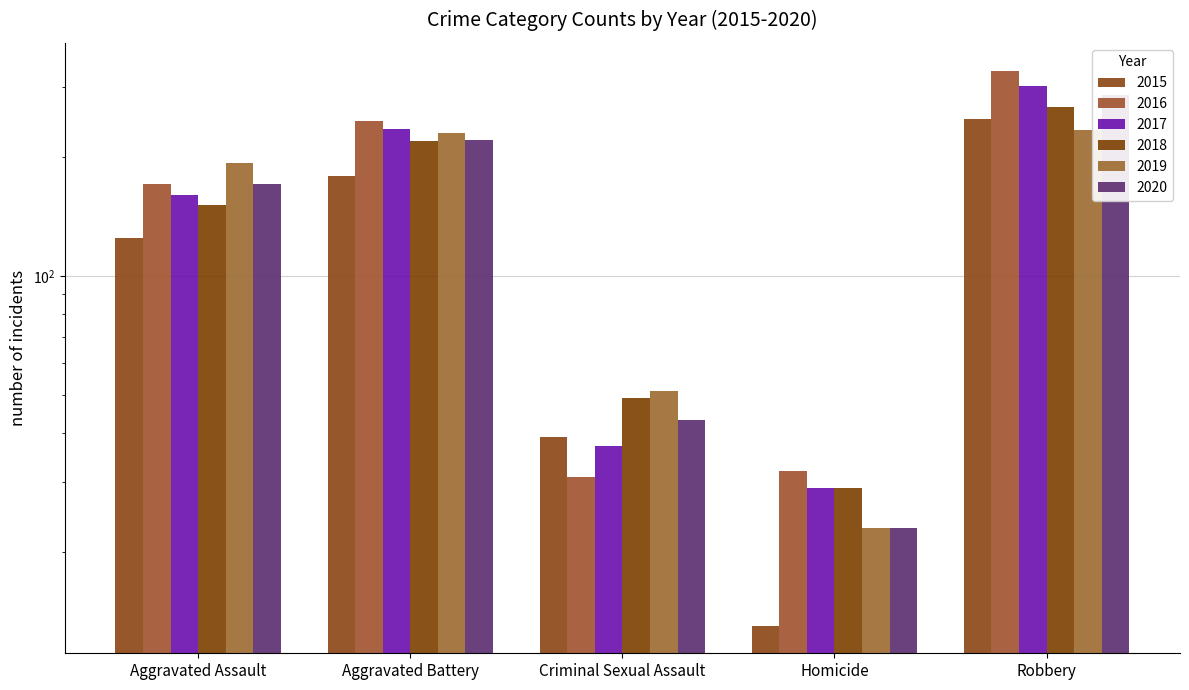

The value of 2015 at Homicide is 4. True or false?

False